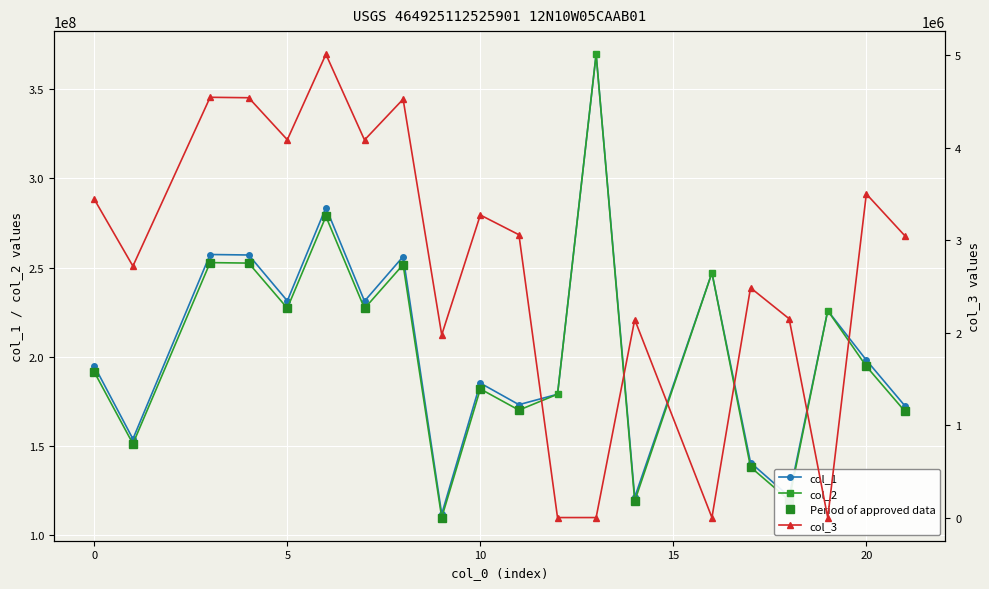

Which series changed the most between 0 and 19?

col_2